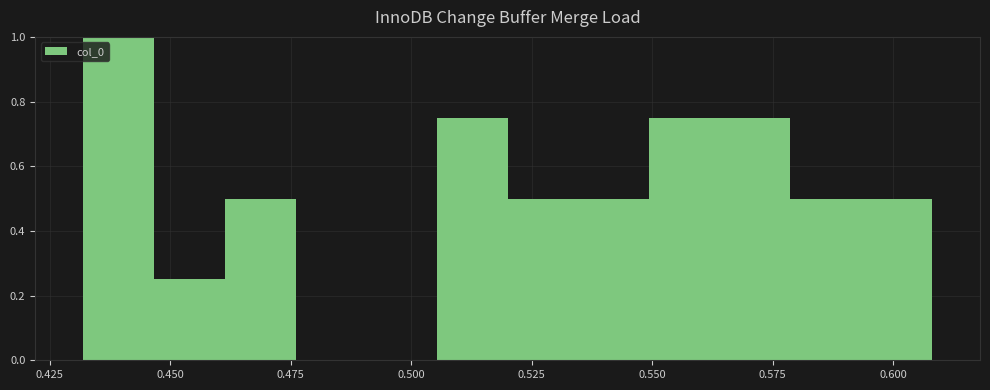

Around what value on the x-axis is the tallest bar? Give the approximate position of its centre, as read against the axis.

0.440